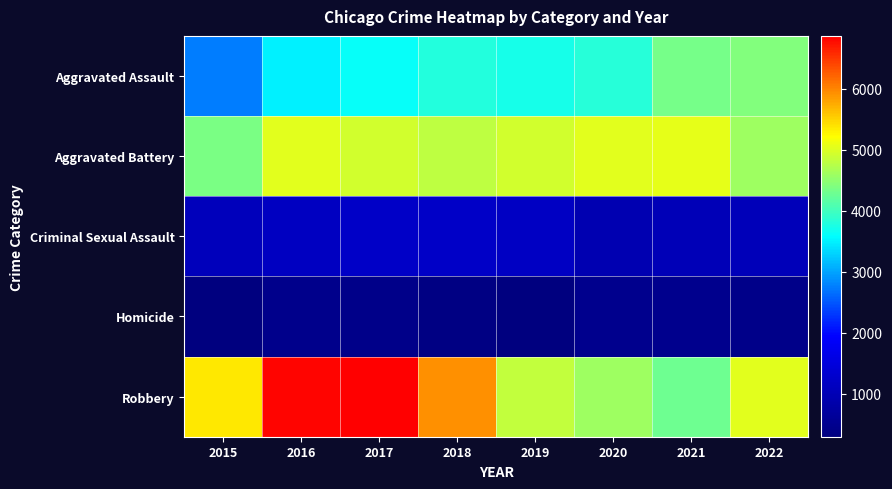

At which category is the sum across all series the highest?

2017